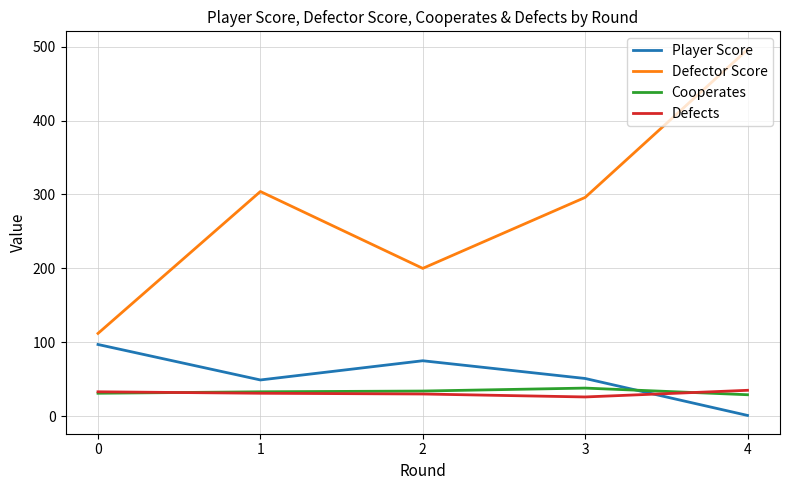

Is the value of Player Score at 0 greater than the value of Cooperates at 4?

Yes